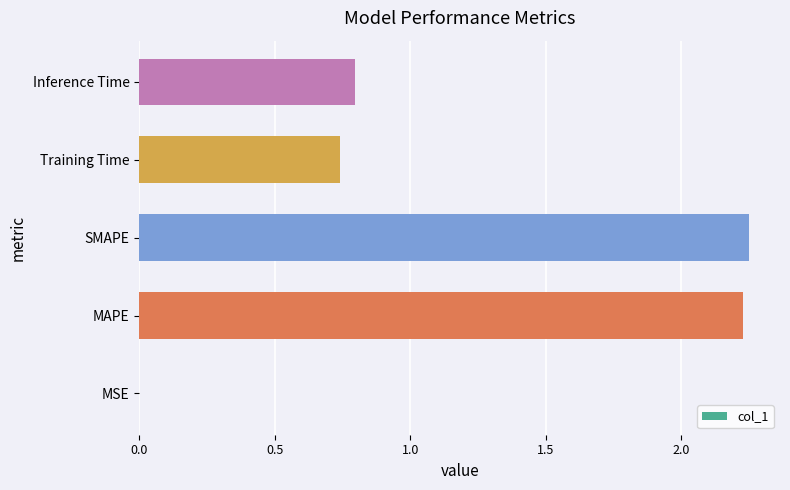

Which has a higher value, MSE or Training Time?

Training Time